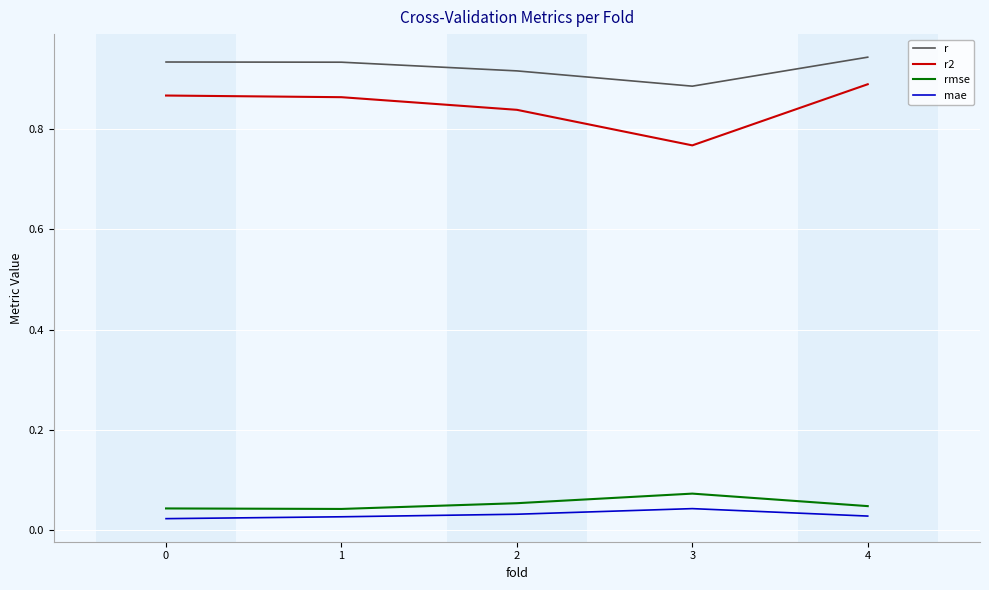

Rank the series by their maximum value, from highest to lowest.

r, r2, rmse, mae